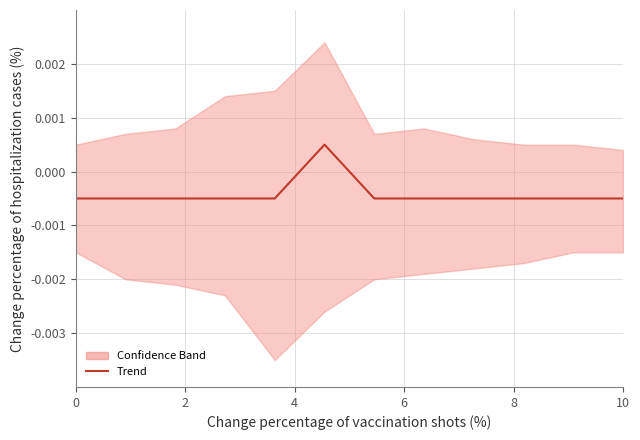

How many data points are above 0?

1